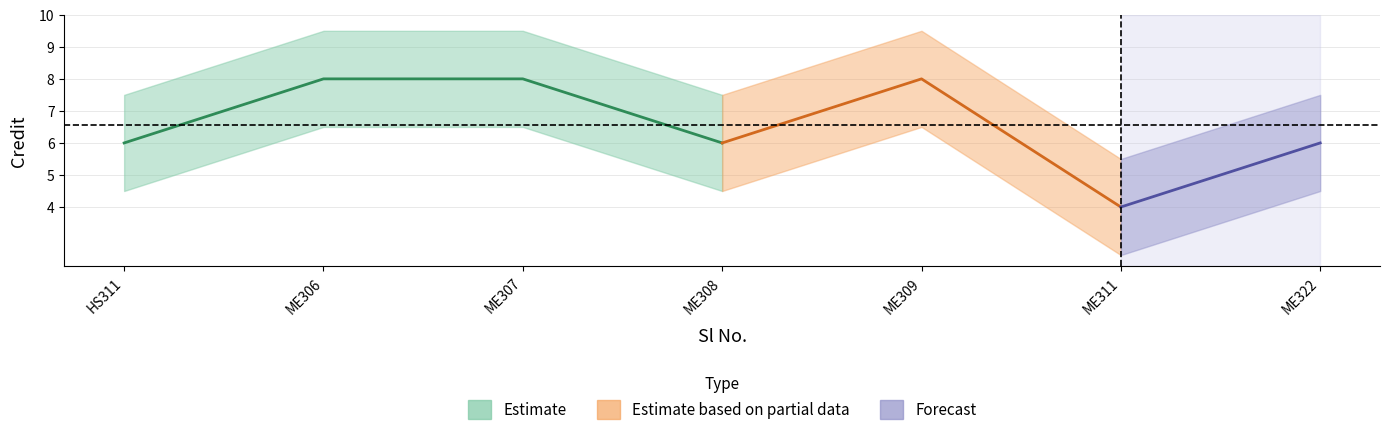

Reading right to left, transcribe all the data shown in this chart.

7=6	6=4	5=8	4=6	3=8	2=8	1=6